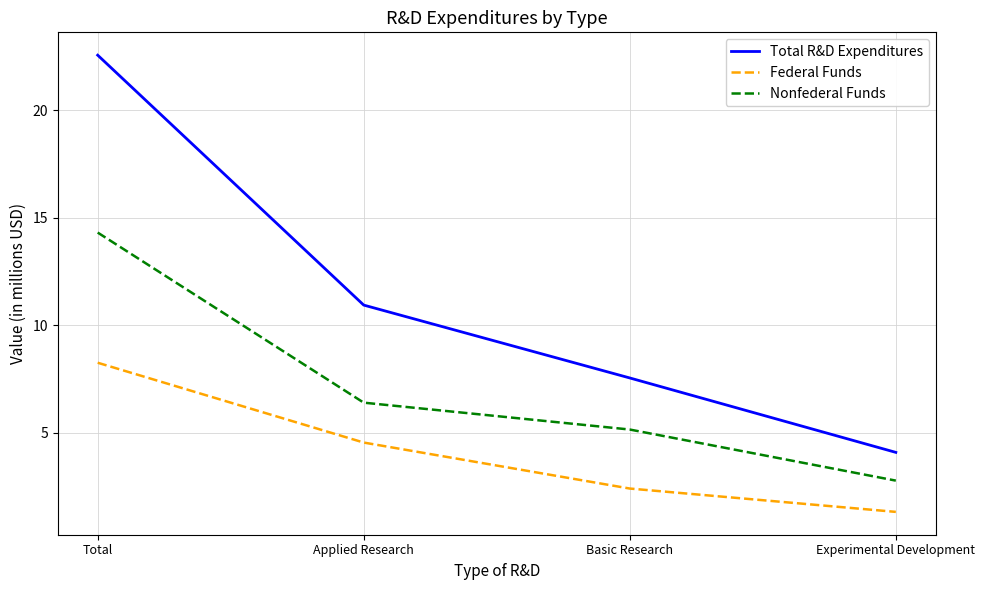

What is the difference between the maximum and second lowest values in the Federal Funds series?

5.9